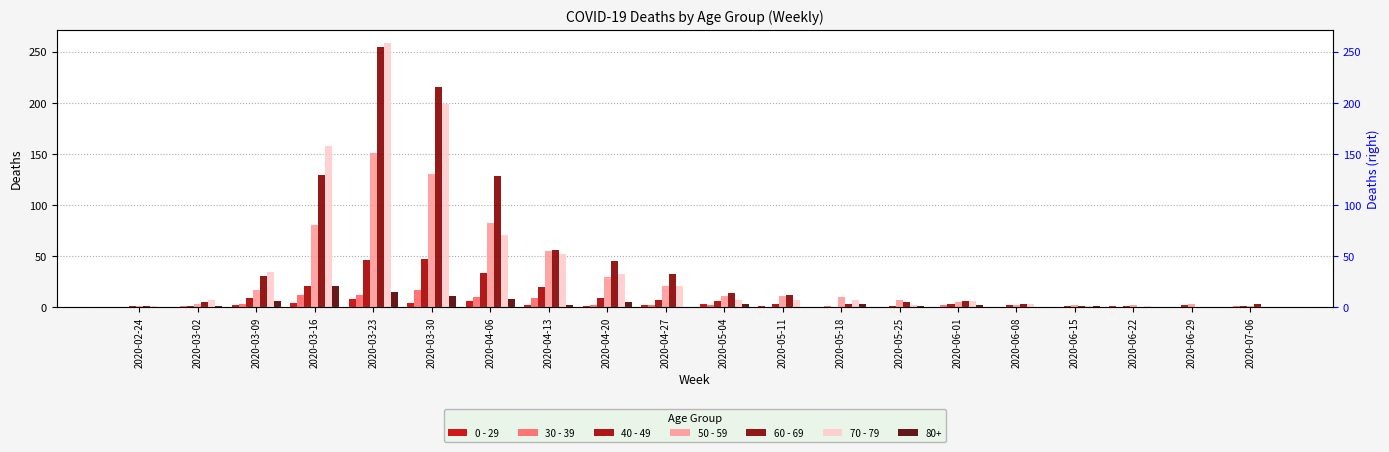

Which label corresponds to the smallest value in the chart?

2020-02-24